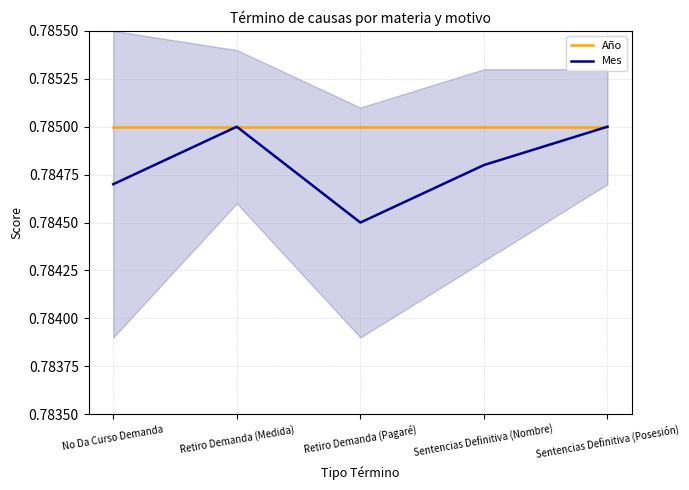

What is the value of the Mes point at the 1st from the left?

0.8